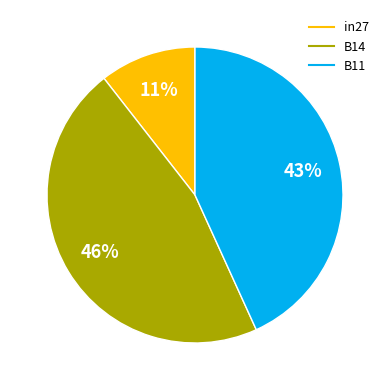

Which has a higher value, in27 or B11?

B11